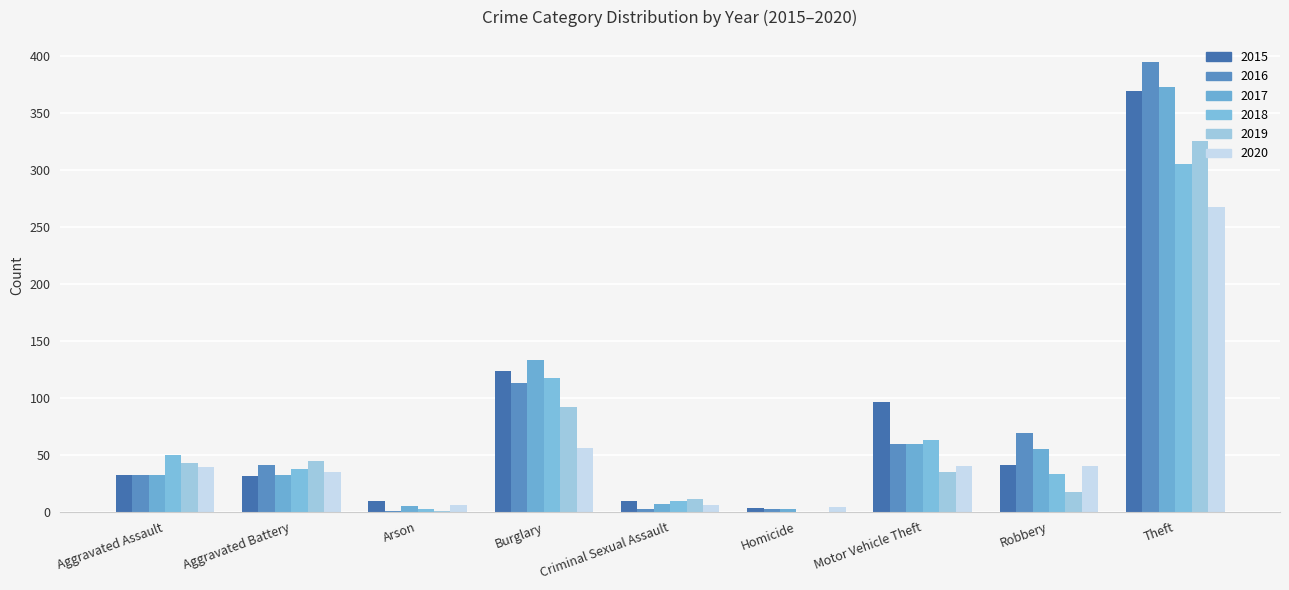

What are all the series names shown in the legend?

2015, 2016, 2017, 2018, 2019, 2020